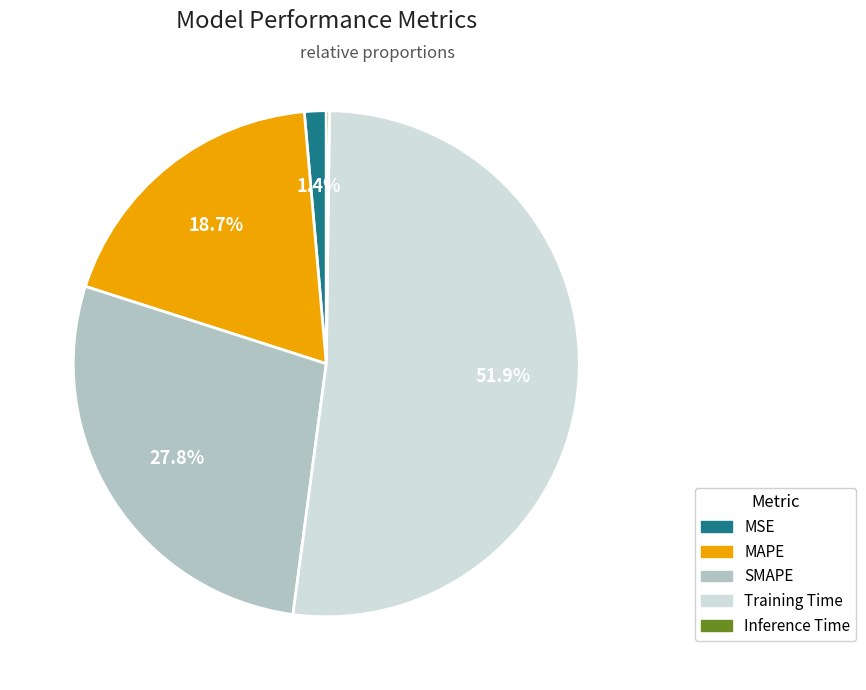

Which slice is the largest?

Training Time